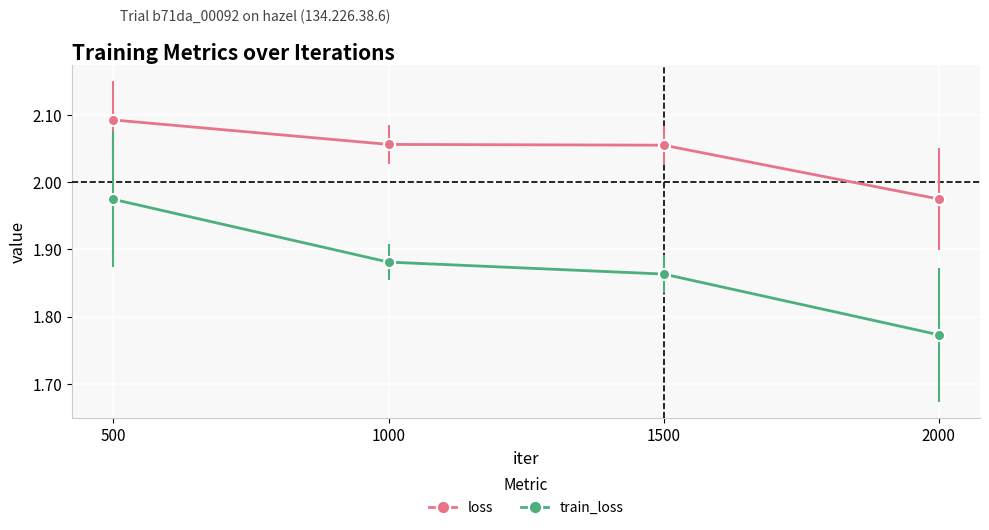

Which series has the widest spread of values?

train_loss